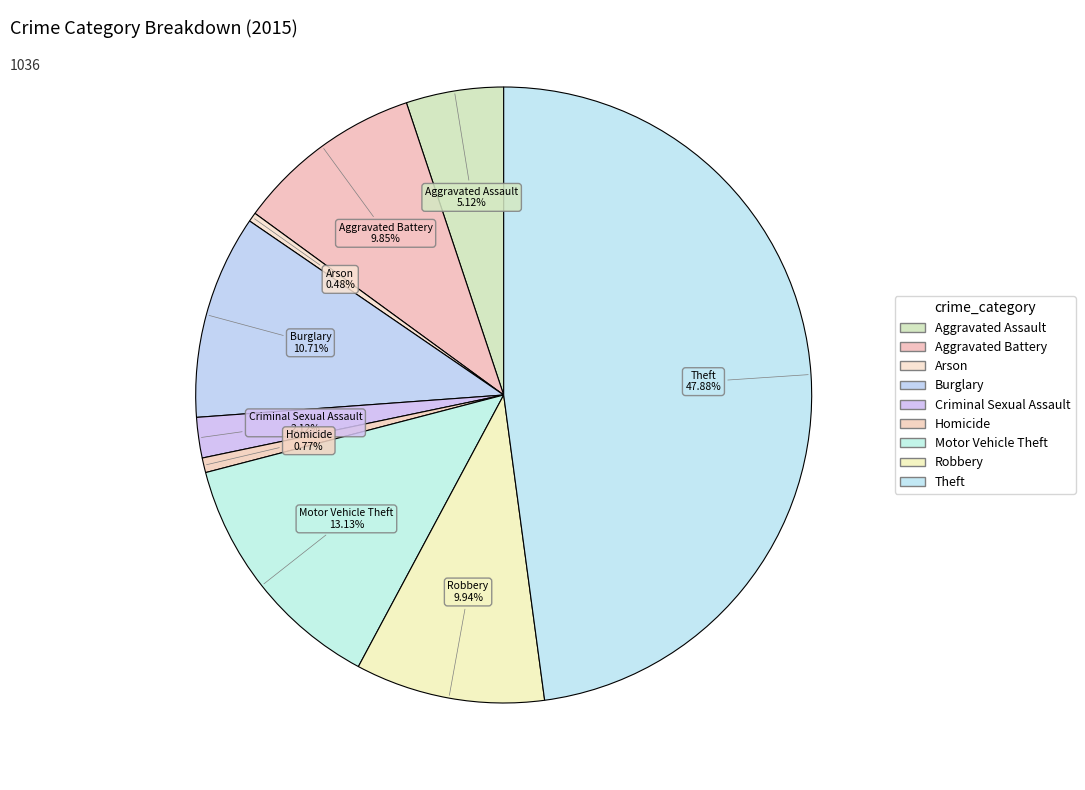

How much of the chart is everything except Arson?

99.5%